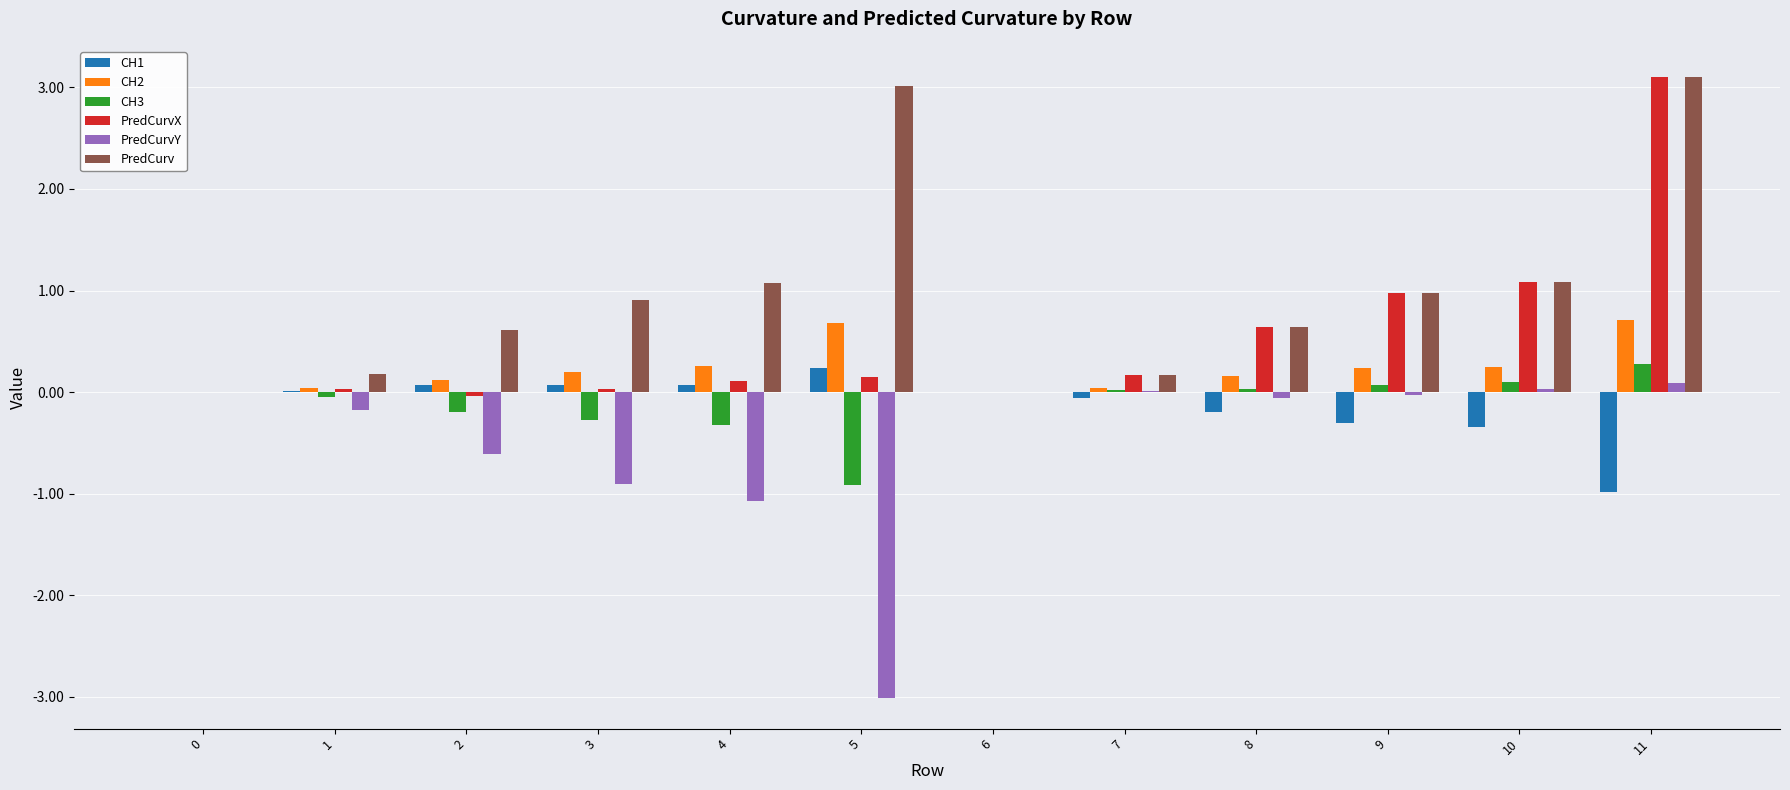

What is the sum of all PredCurv values?

11.8